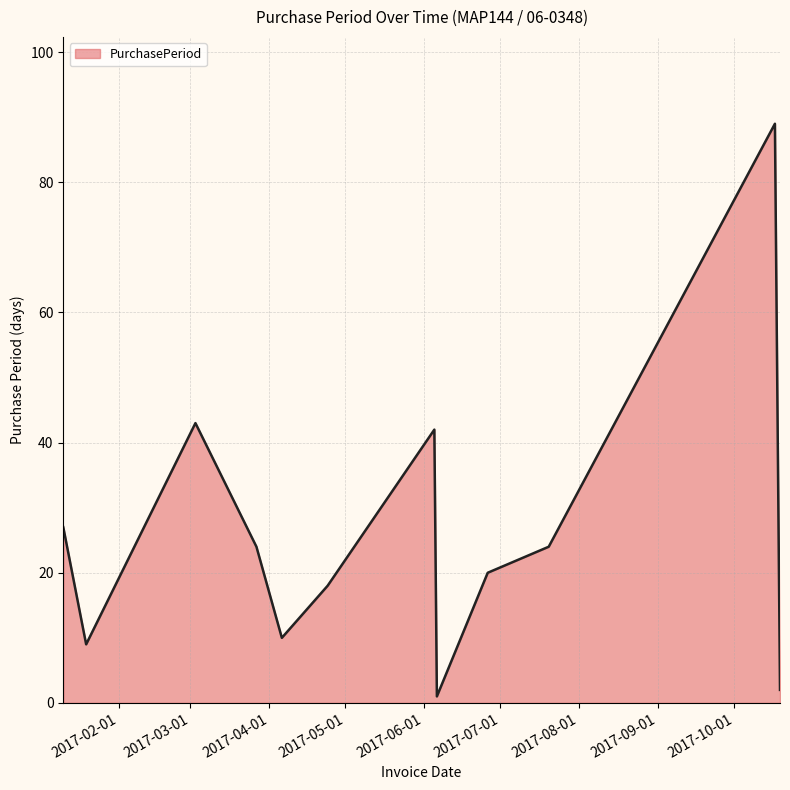

What is the greatest value displayed?

89